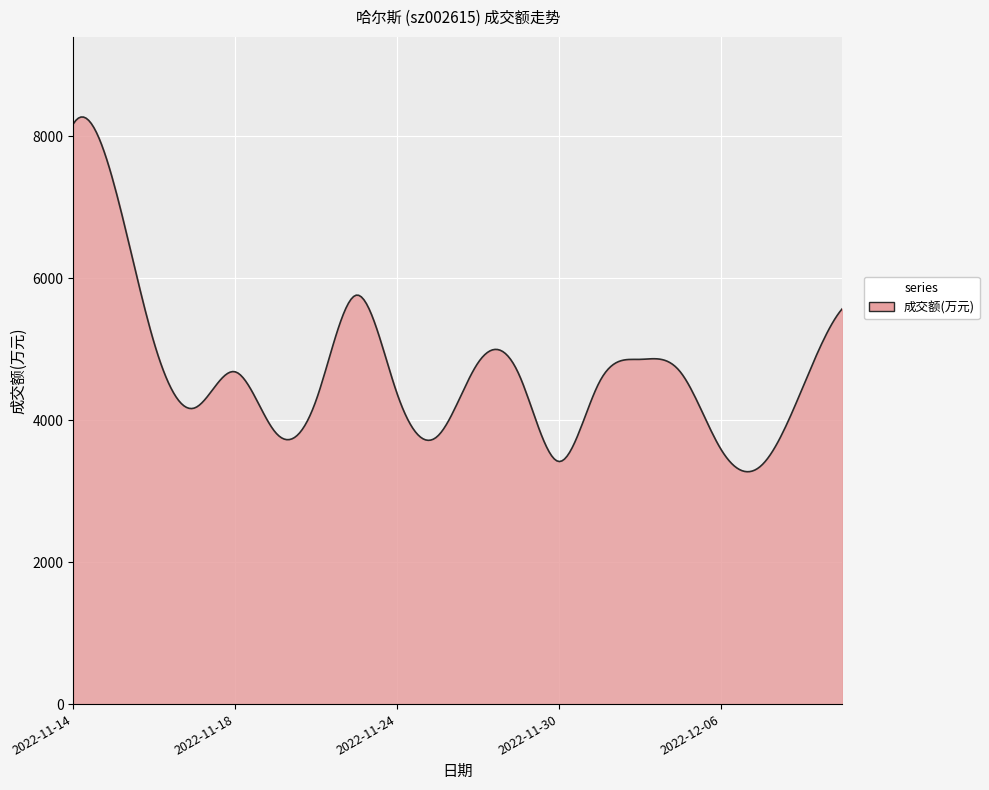

Does the chart display data point markers on the line(s)?

No